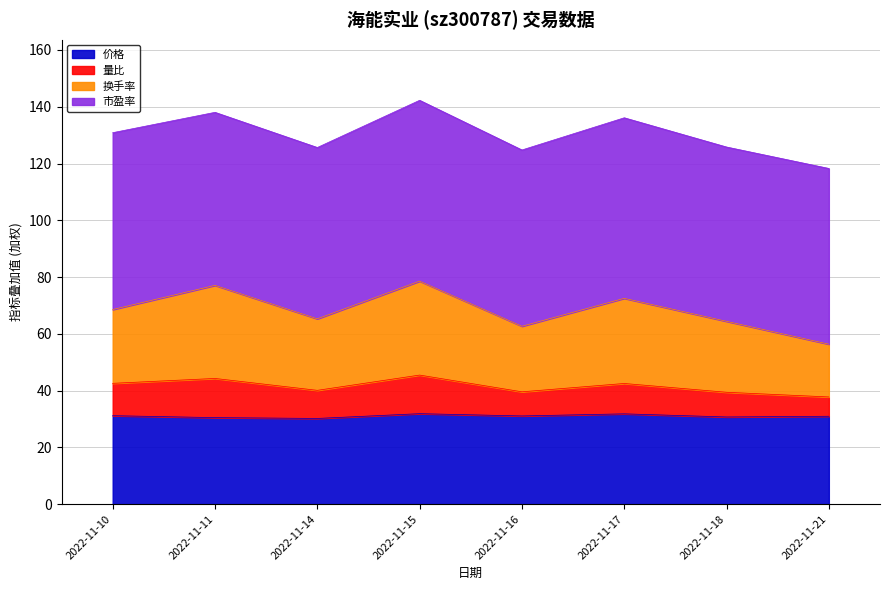

What is the maximum value shown in the chart?

78.6